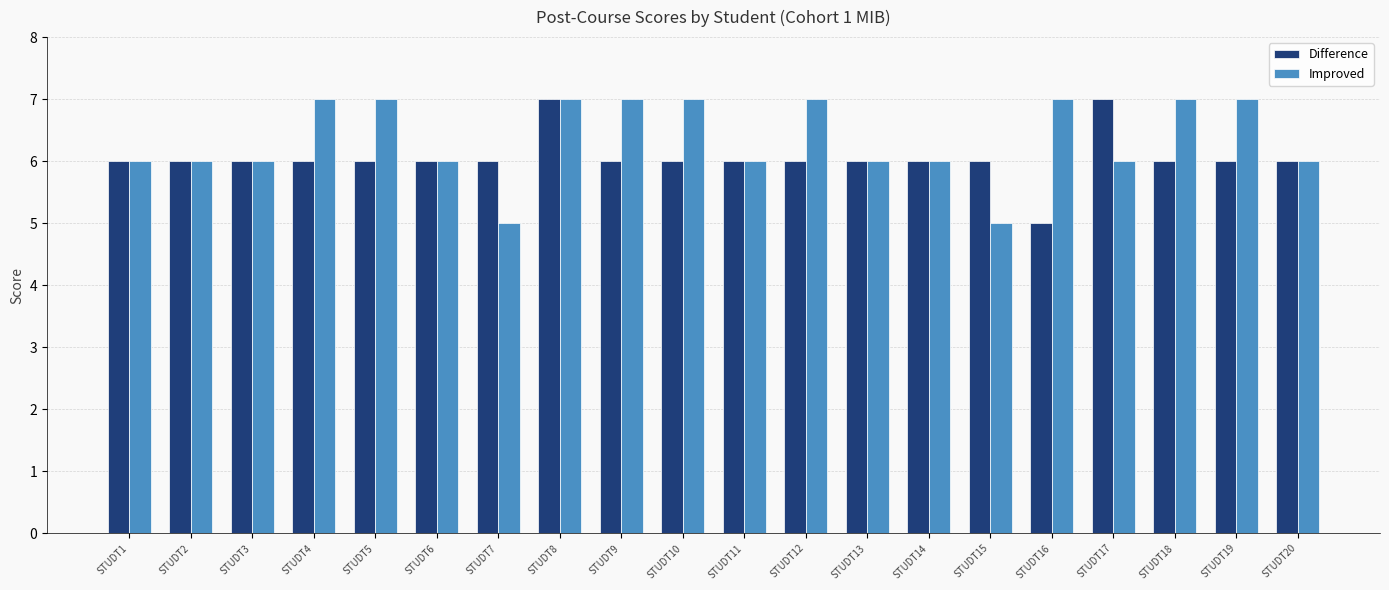

Rank the series at STUDT18 from highest to lowest value.

Improved, Difference